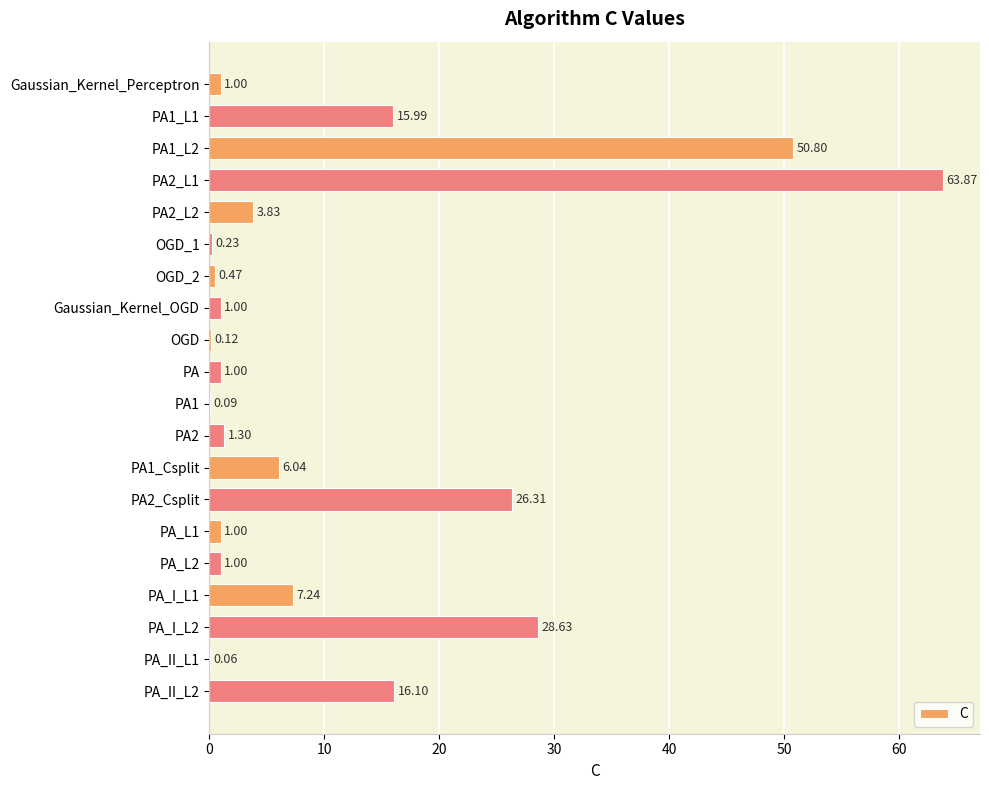

What is the sum of the values at PA2_L2 and PA_L2?

4.8